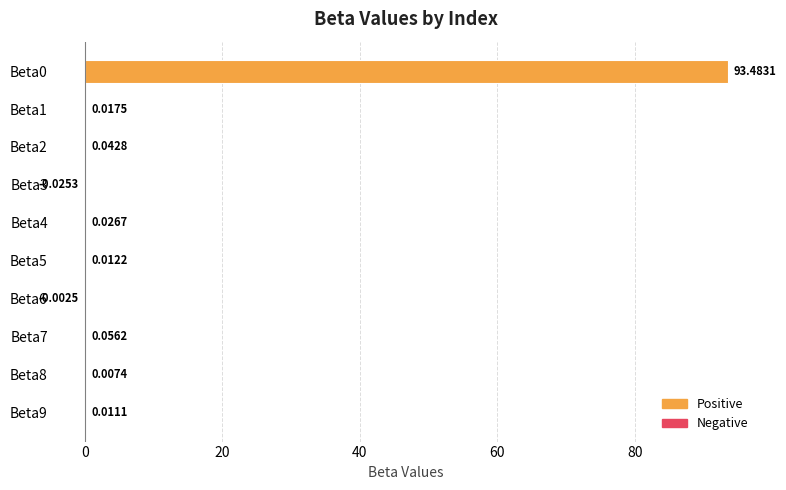

Are the bars horizontal?

Yes